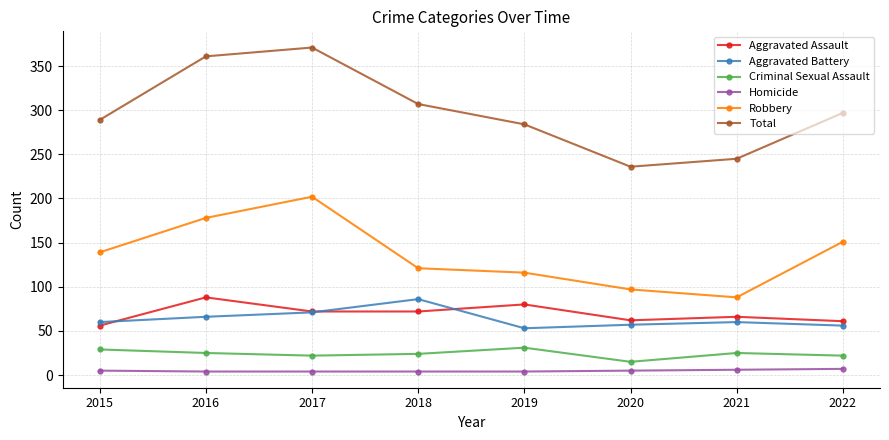

What is the total value across all series at 2018?

614